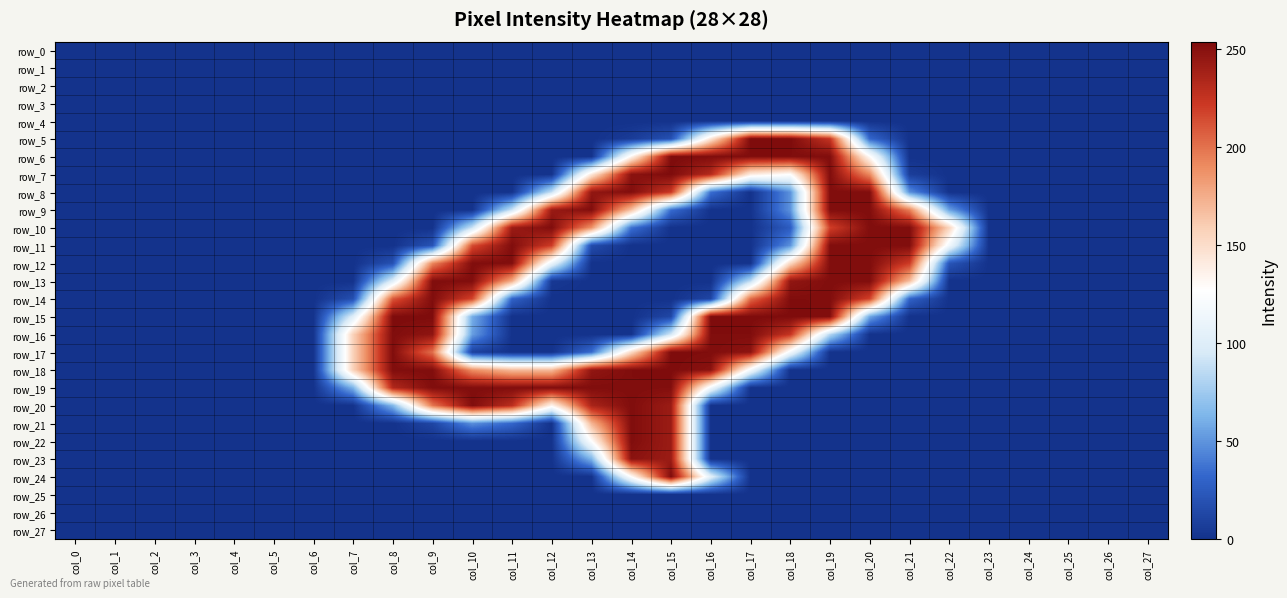

The value of row_7 at col_26 is -120. True or false?

False